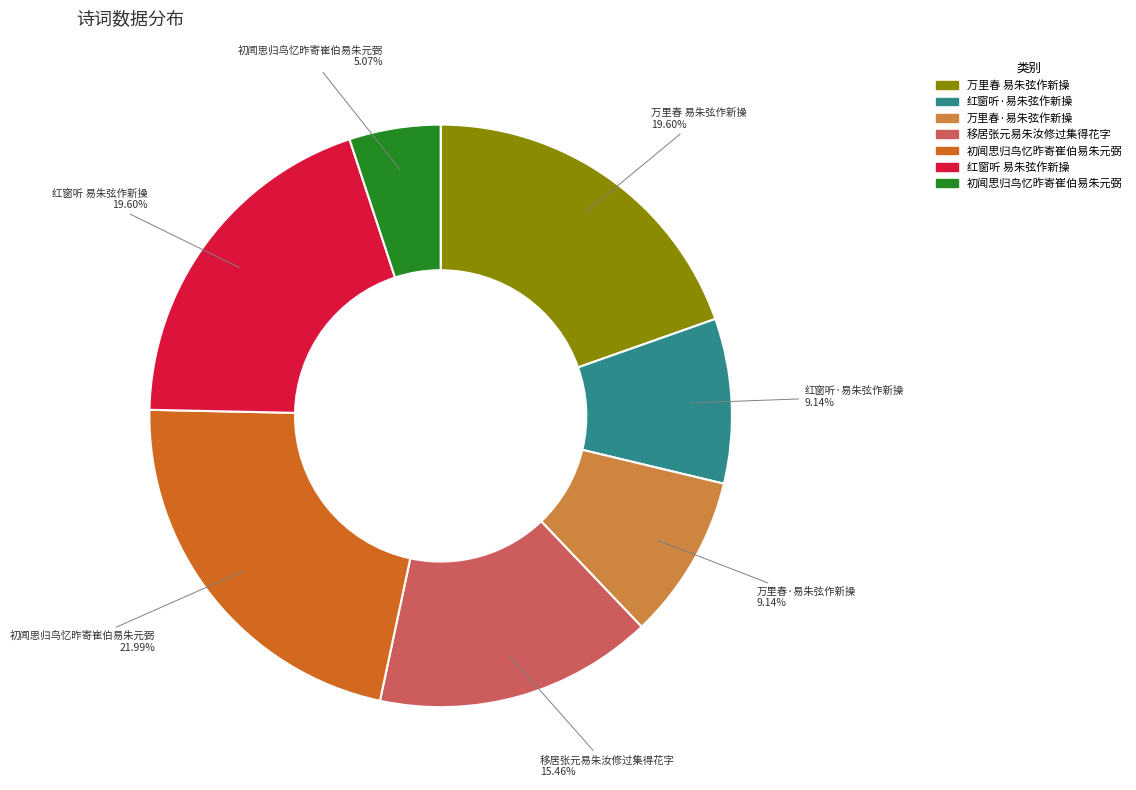

Is there a majority slice in this chart?

No